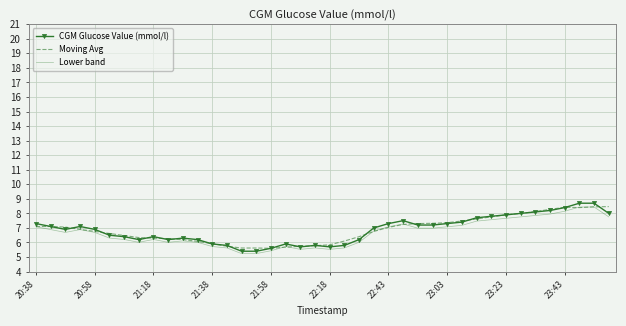

Which series has the largest range (max minus min)?

CGM Glucose Value (mmol/l)